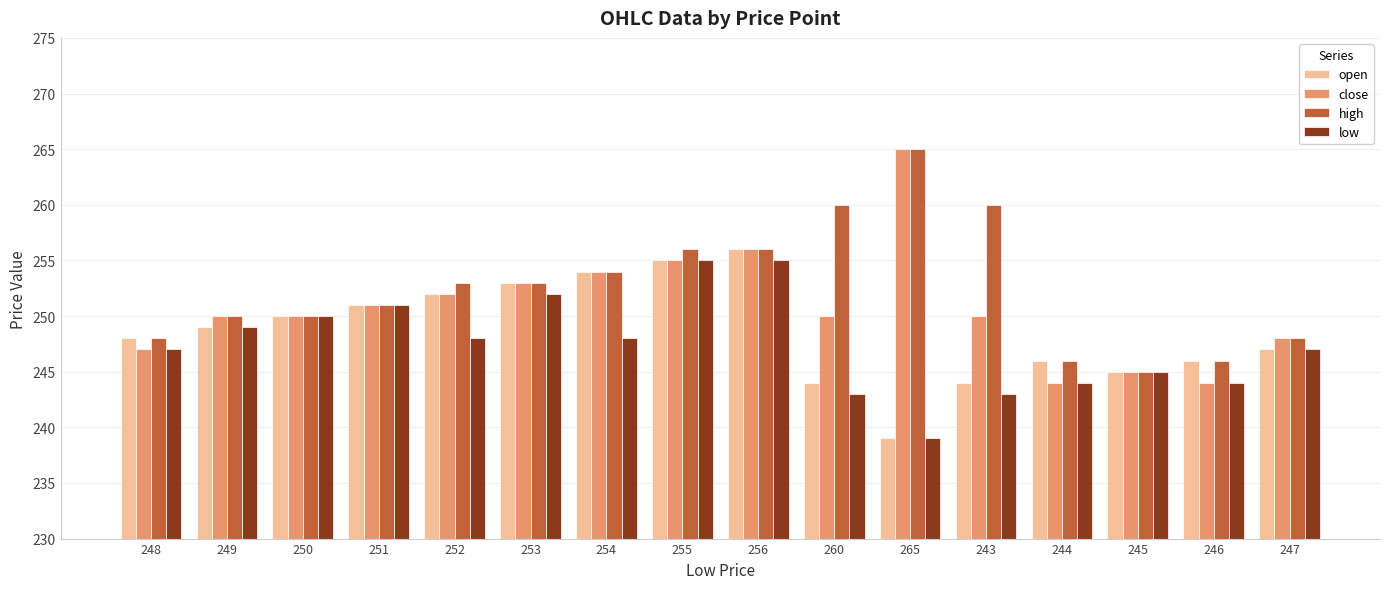

What is the value of the close bar at the 14th from the left?

245